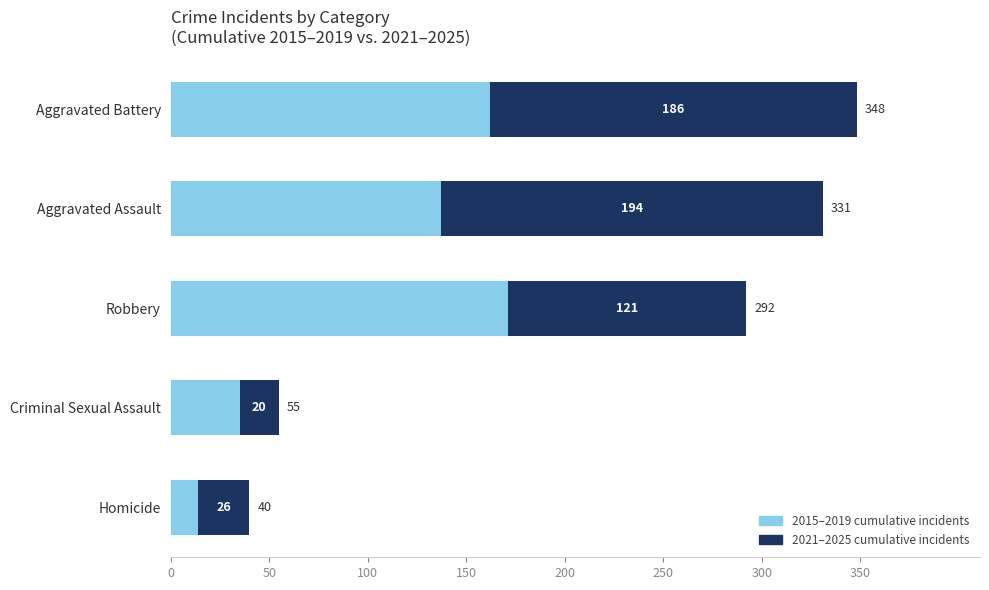

Rank the categories by 2015–2019 cumulative incidents value from lowest to highest.

Homicide, Criminal Sexual Assault, Aggravated Assault, Aggravated Battery, Robbery